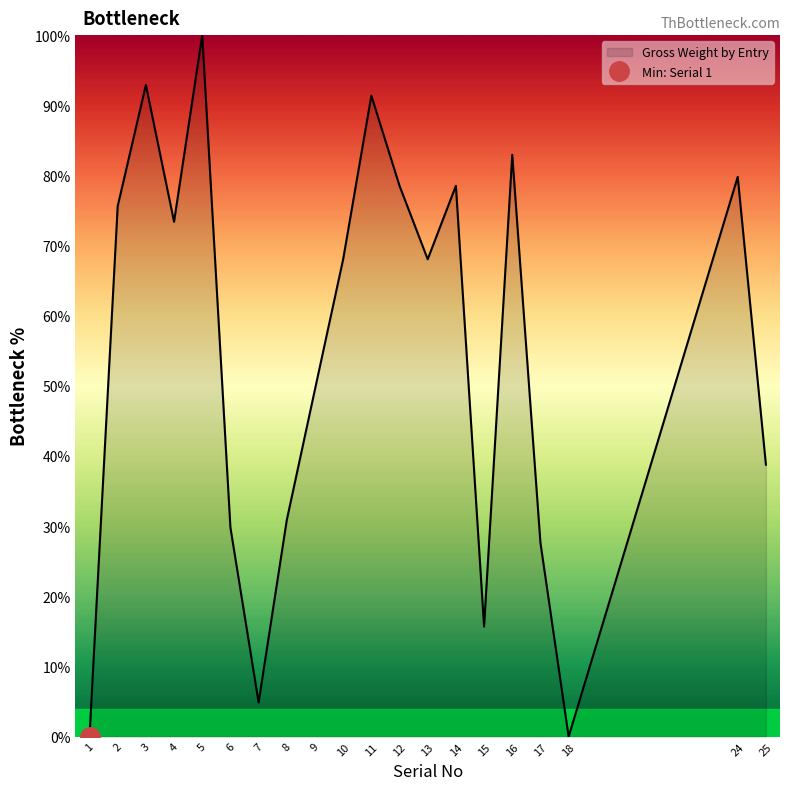

How many lines are shown in the chart?

1